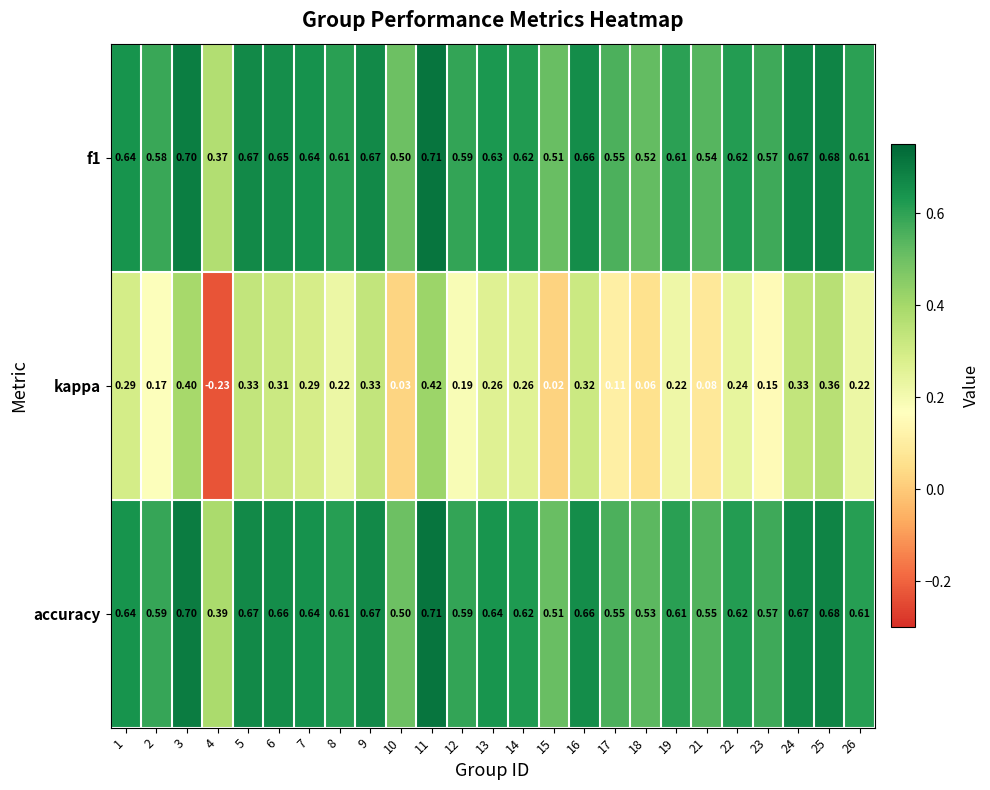

Which label corresponds to the smallest value in the chart?

4